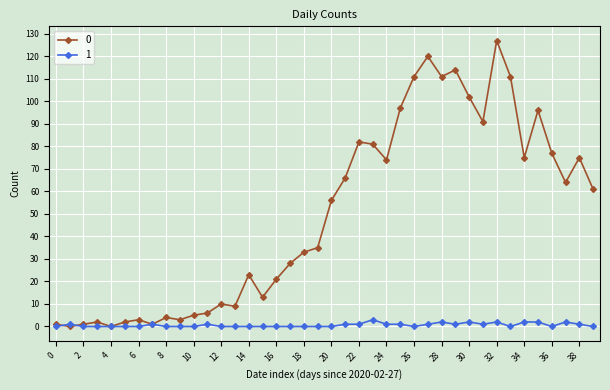

What is the maximum value shown in the chart?

127